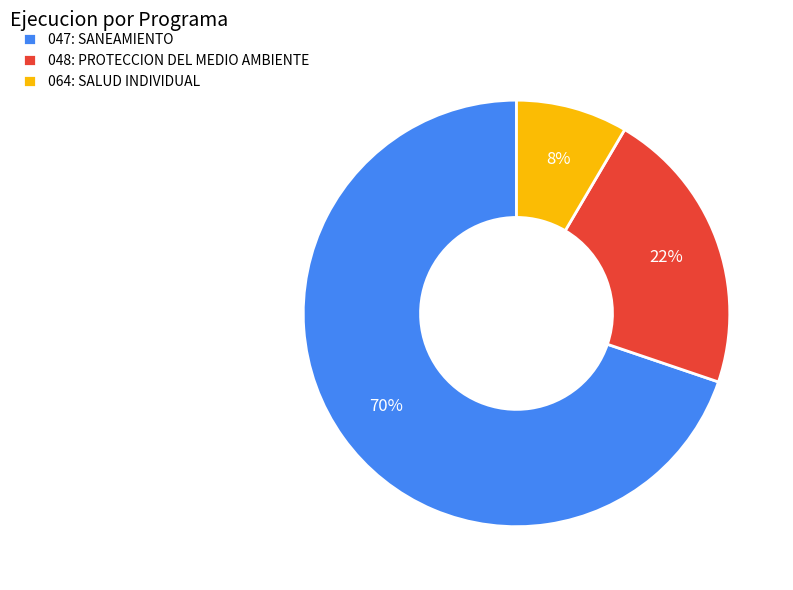

To the nearest percent, what portion does 047: SANEAMIENTO represent?

70%